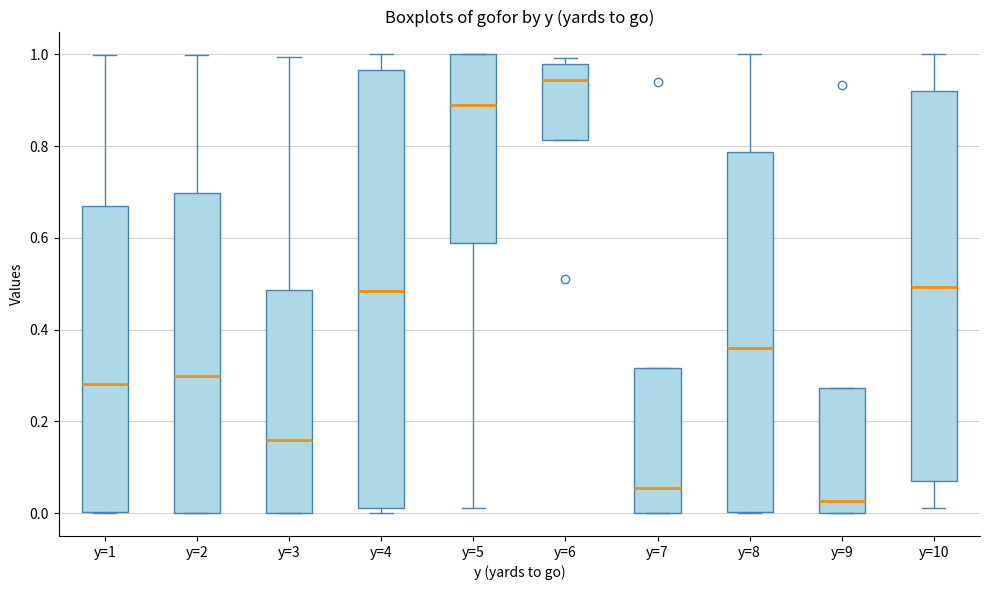

Reading left to right, read every box against the y-axis: the position of its median line, the range the box covers, and the ends of its whiskers. The values are not printed on the chart, so give them approximately, as read against the axis.

y=1: median 0.28, box 0.00 to 0.66, whiskers 0.00 to 1.00
y=2: median 0.30, box 0.00 to 0.70, whiskers 0.00 to 1.00
y=3: median 0.16, box 0.00 to 0.48, whiskers 0.00 to 1.00
y=4: median 0.48, box 0.02 to 0.96, whiskers 0.00 to 1.00
y=5: median 0.90, box 0.58 to 1.00, whiskers 0.02 to 1.00
y=6: median 0.94, box 0.82 to 0.98, whiskers 0.82 to 1.00
y=7: median 0.06, box 0.00 to 0.32, whiskers 0.00 to 0.32
y=8: median 0.36, box 0.00 to 0.78, whiskers 0.00 to 1.00
y=9: median 0.02, box 0.00 to 0.28, whiskers 0.00 to 0.28
y=10: median 0.50, box 0.08 to 0.92, whiskers 0.02 to 1.00